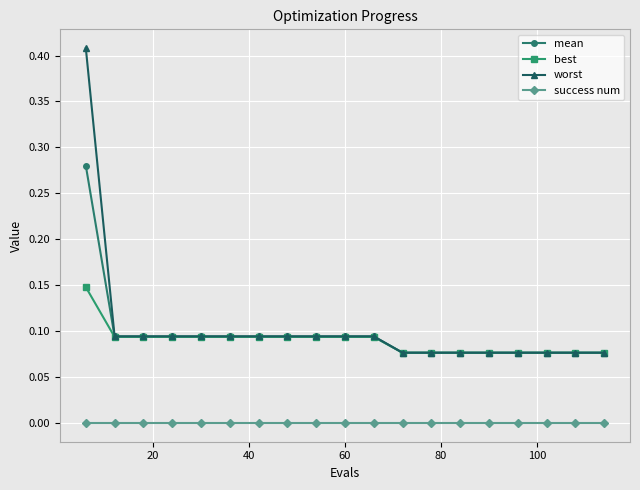

Which series has the widest spread of values?

worst